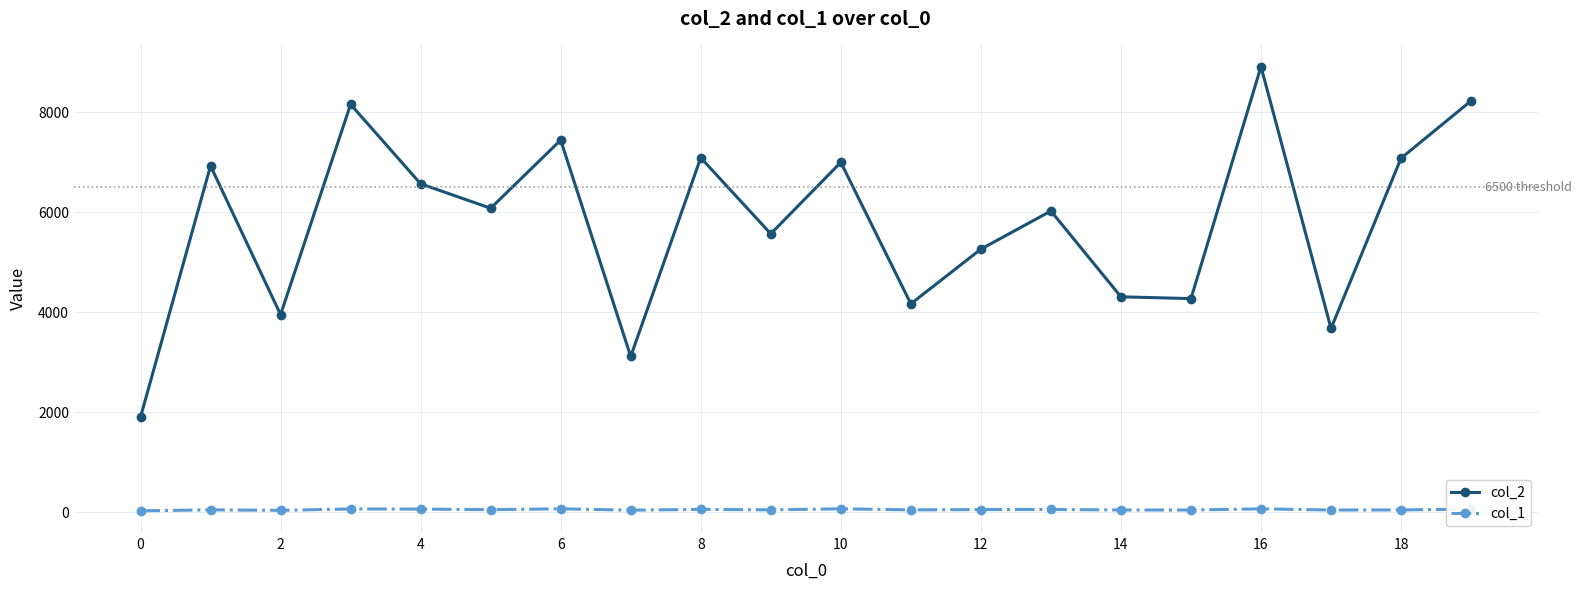

True or false: col_2 and col_1 intersect in this chart.

False